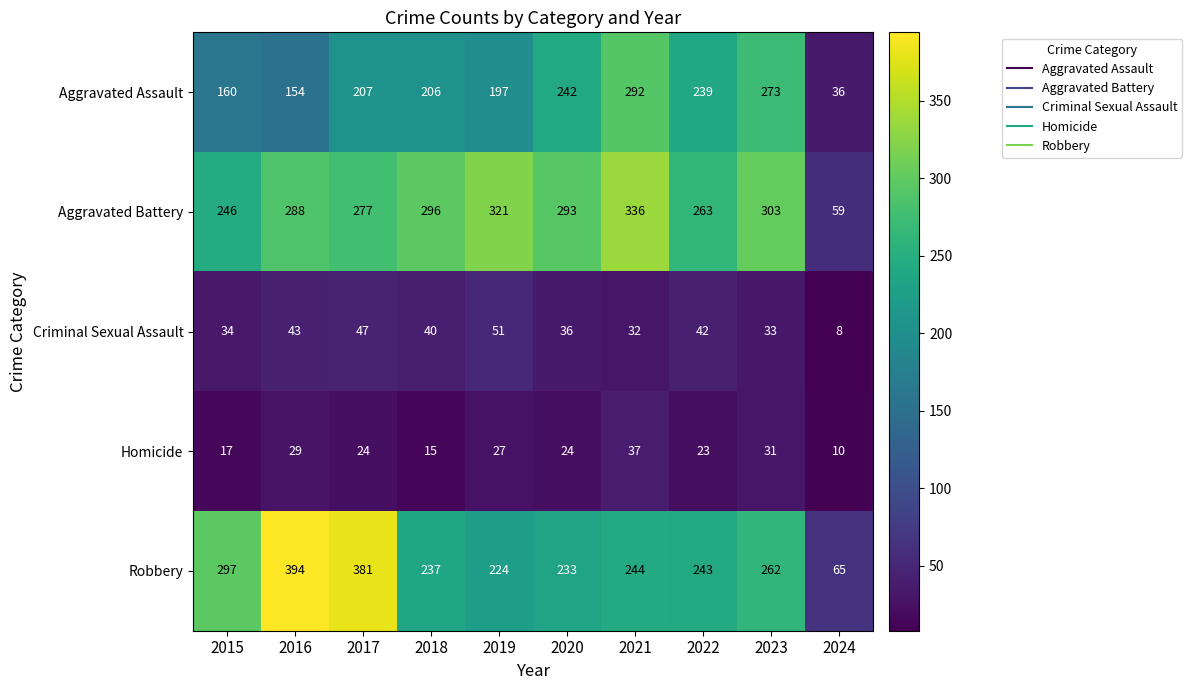

Which category has the highest value across all series?

2016